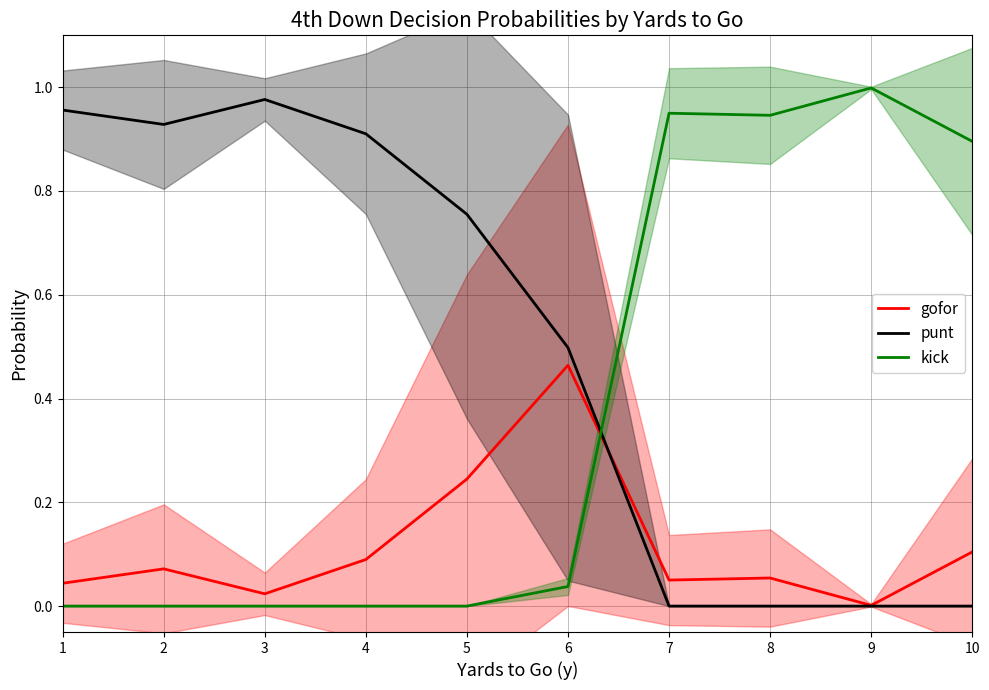

Which series has the largest range (max minus min)?

kick